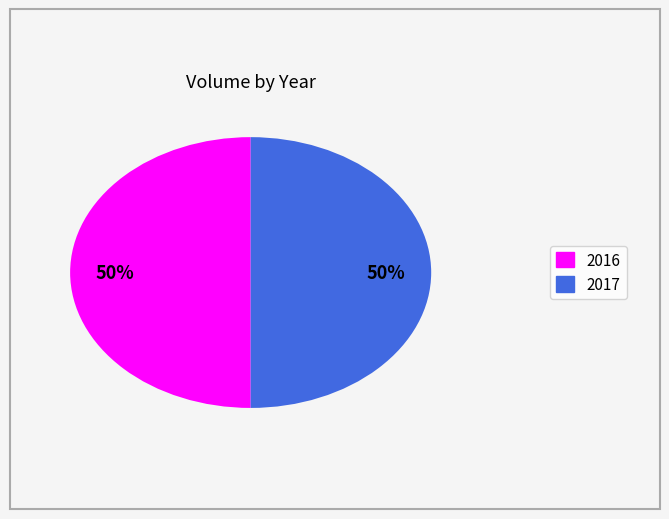

The 2016 slice represents 56% of the pie. True or false?

False